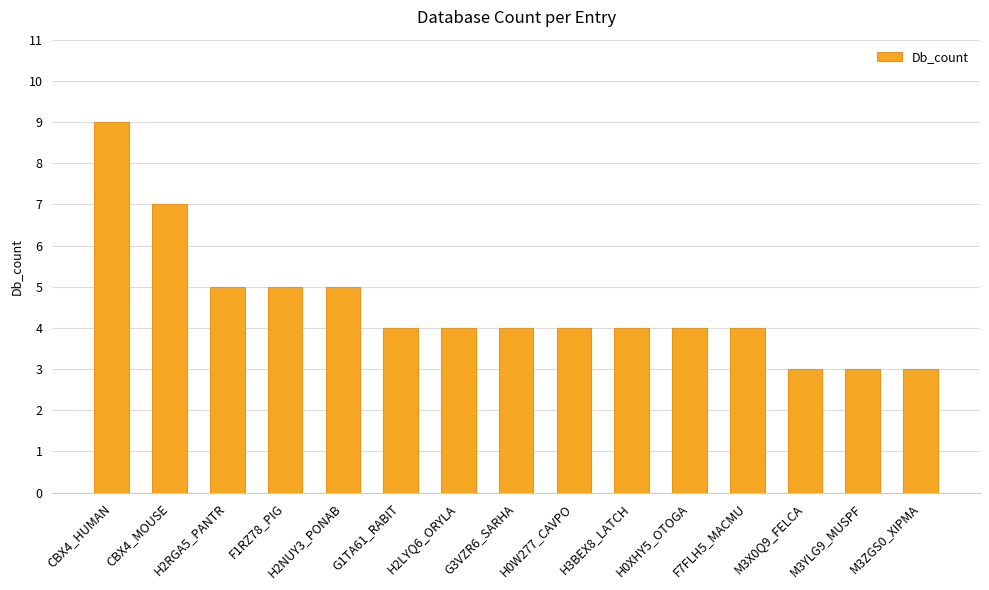

Approximately how many times larger is the value at H0XHY5_OTOGA compared to M3X0Q9_FELCA?

1.3